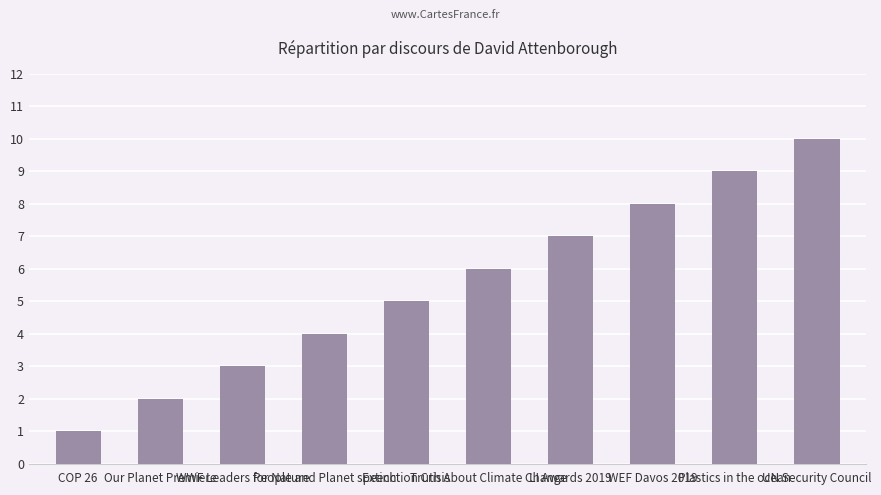

Which has a higher value, Truth About Climate Change or COP 26?

Truth About Climate Change